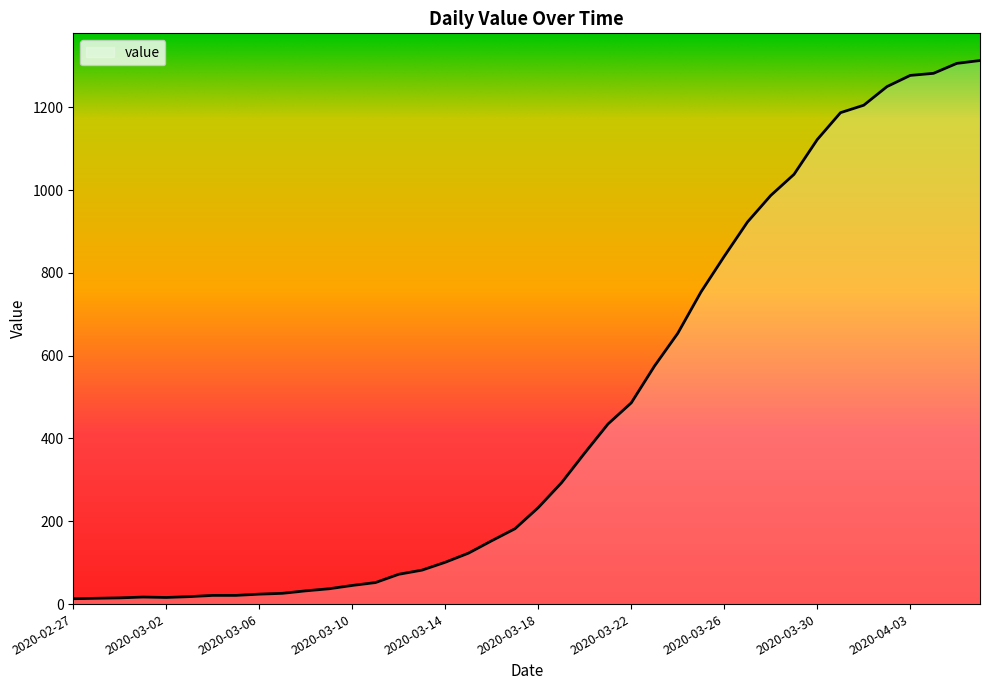

Count the number of categories in the chart.

40